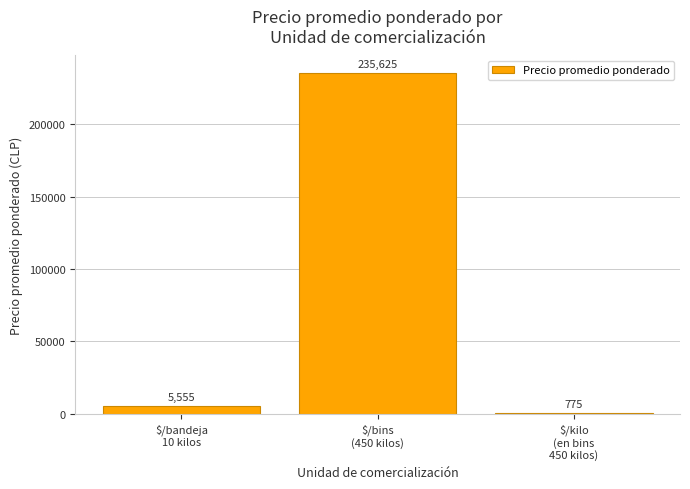

What is the difference between the maximum and second lowest values?

230070